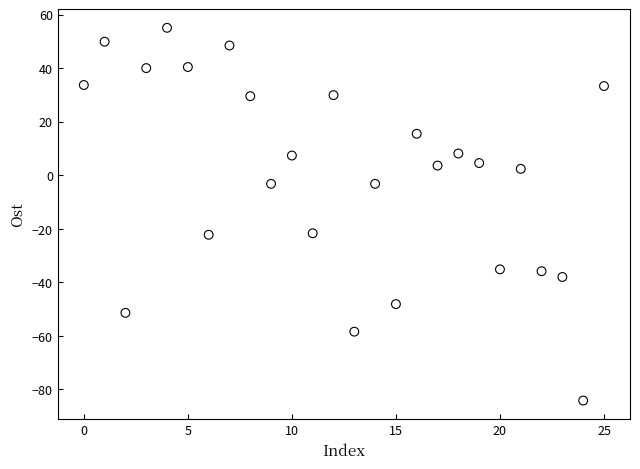

What is the range of Y values (max minus min)?

139.2